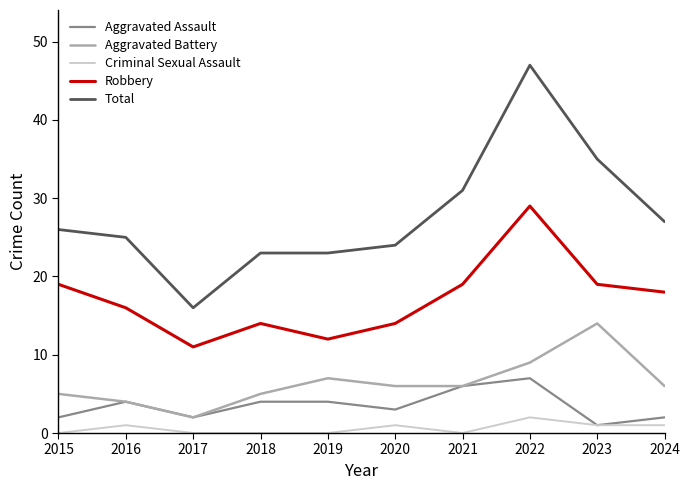

Which series has the largest total across all categories?

Total